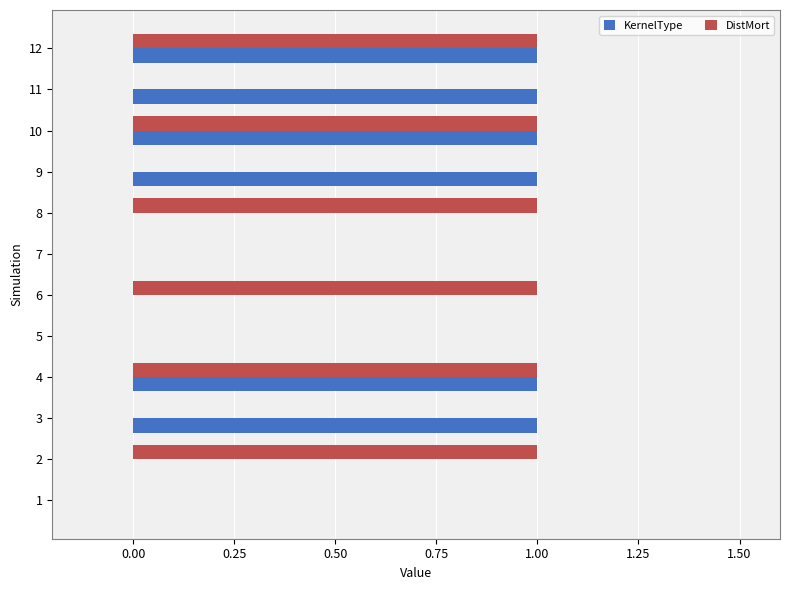

What is the sum of all KernelType values?

6